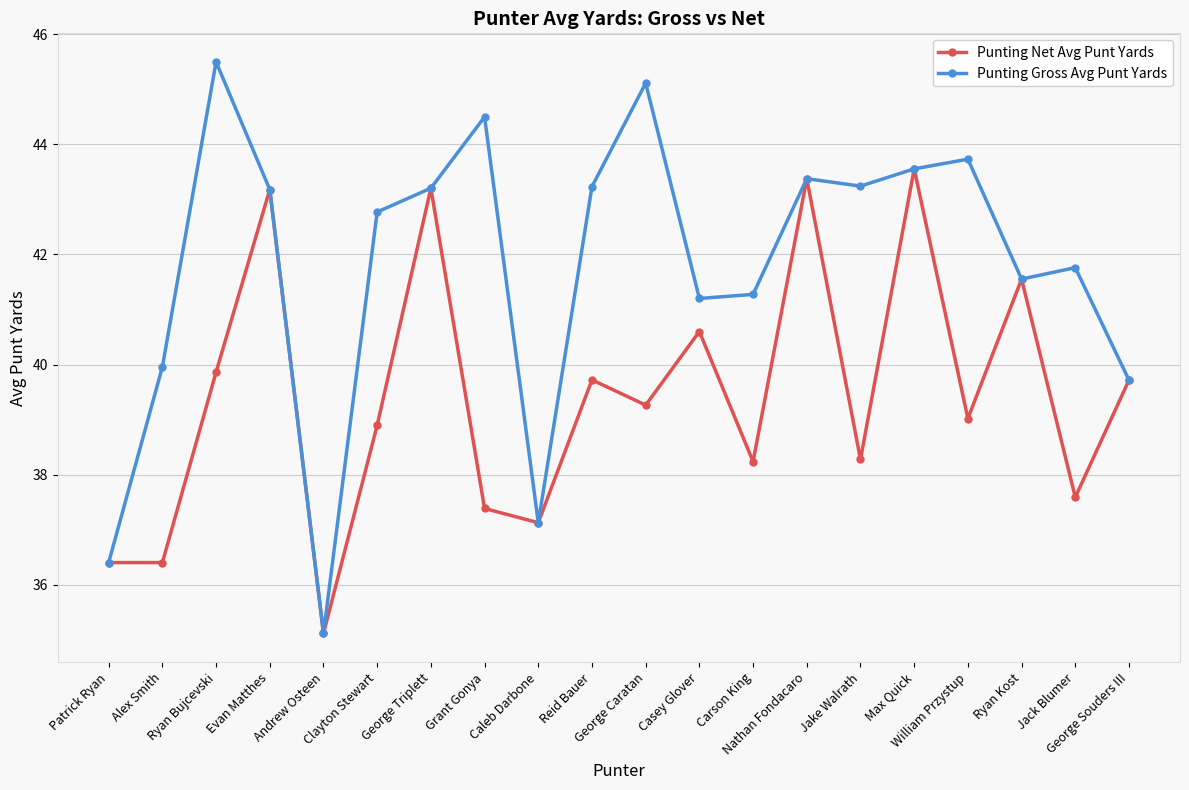

At how many categories does at least one series exceed 43?

10